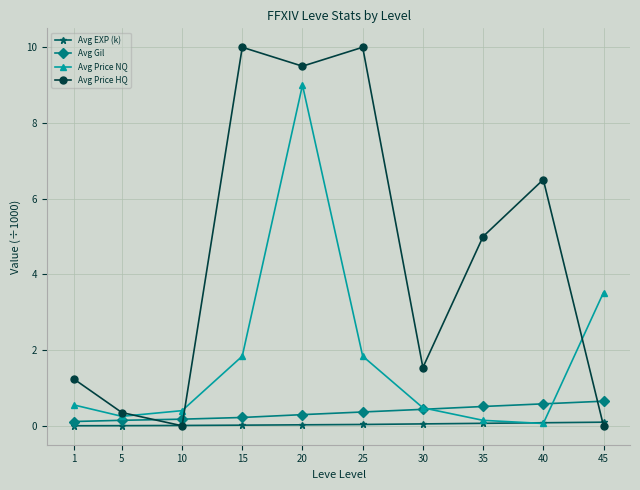

Is it true that Avg Gil equals 0.5 at 35?

True